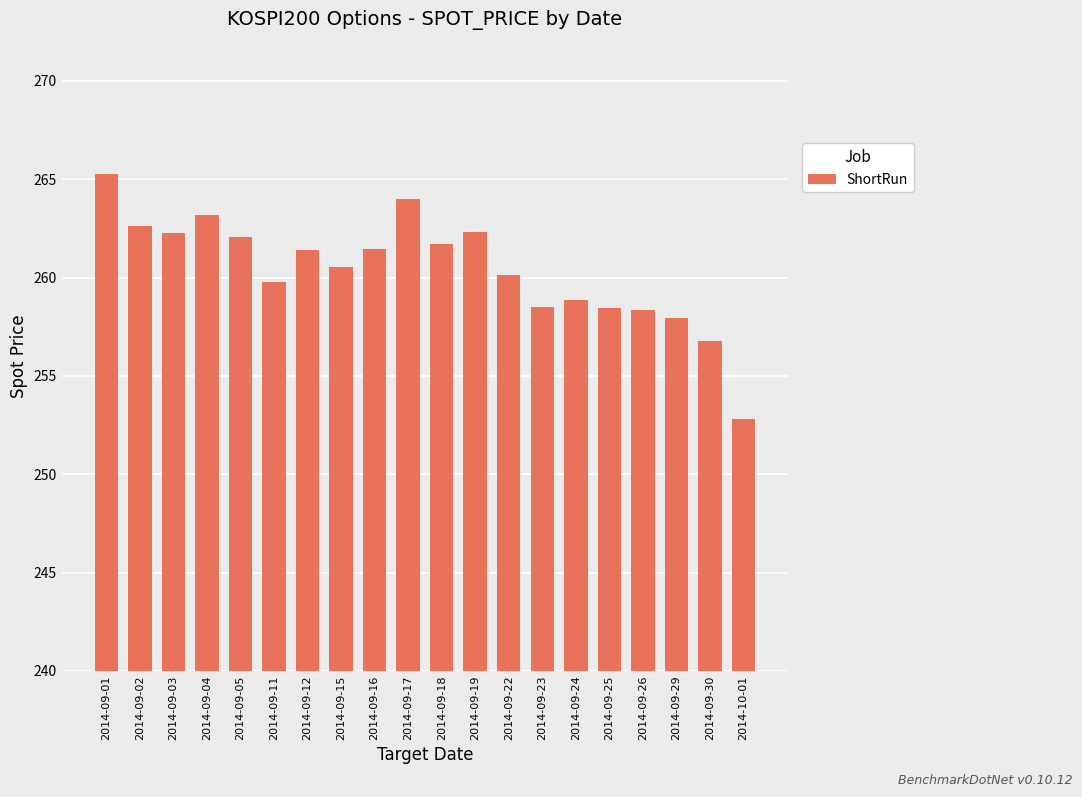

Approximately how many times larger is the value at 2014-09-25 compared to 2014-09-23?

1.0